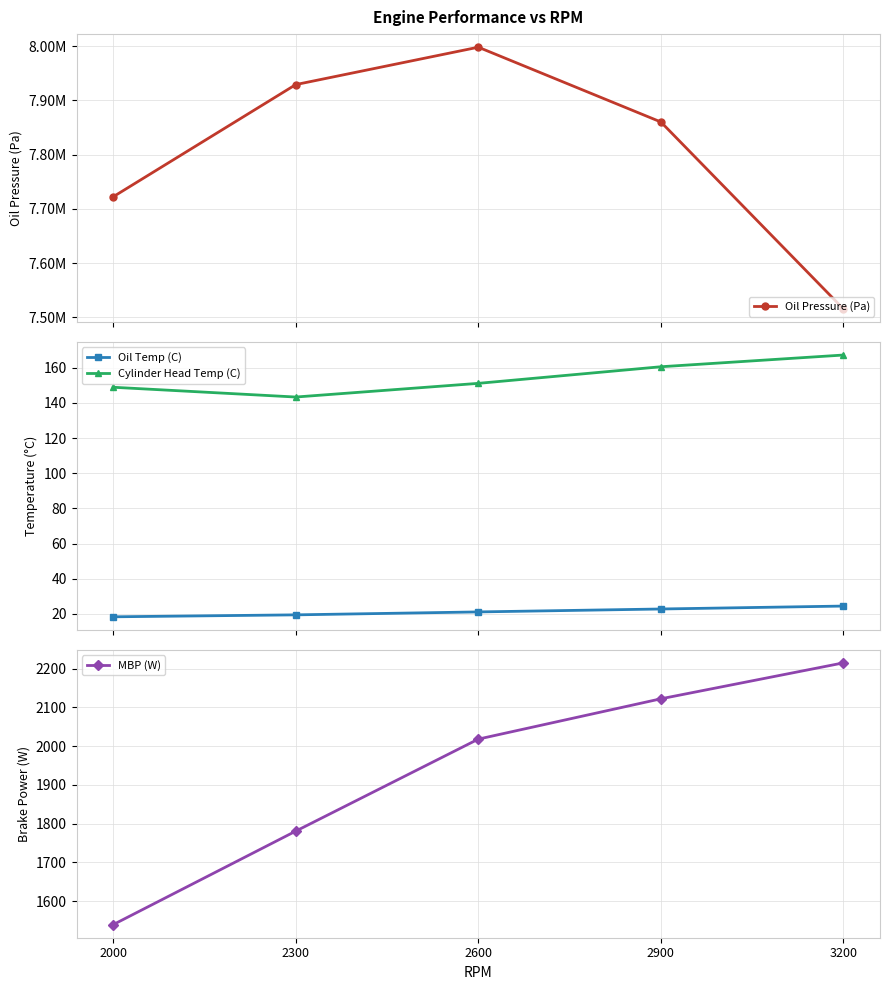

Which label corresponds to the smallest value in the chart?

2000